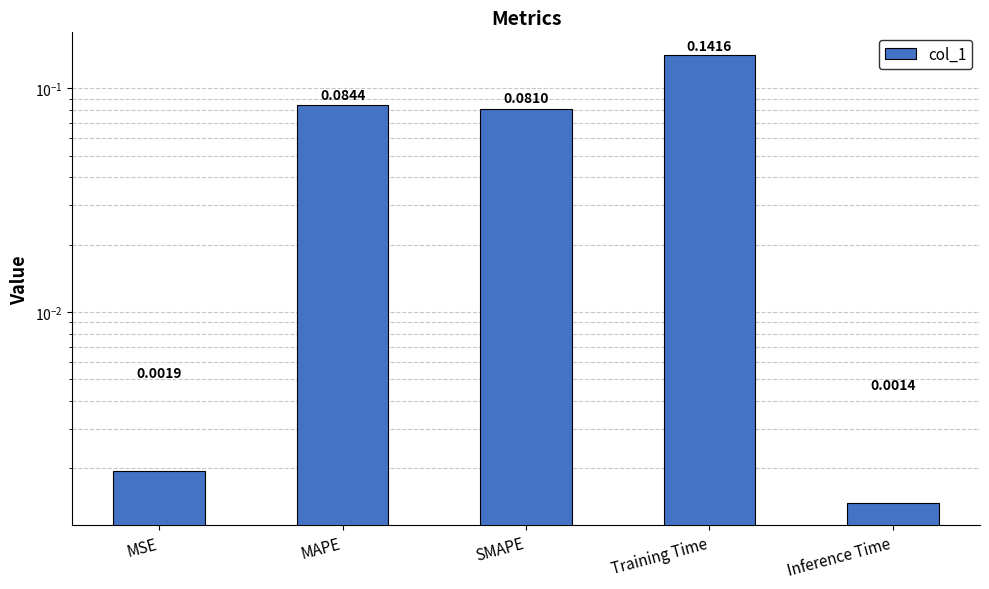

Are the bars horizontal?

No